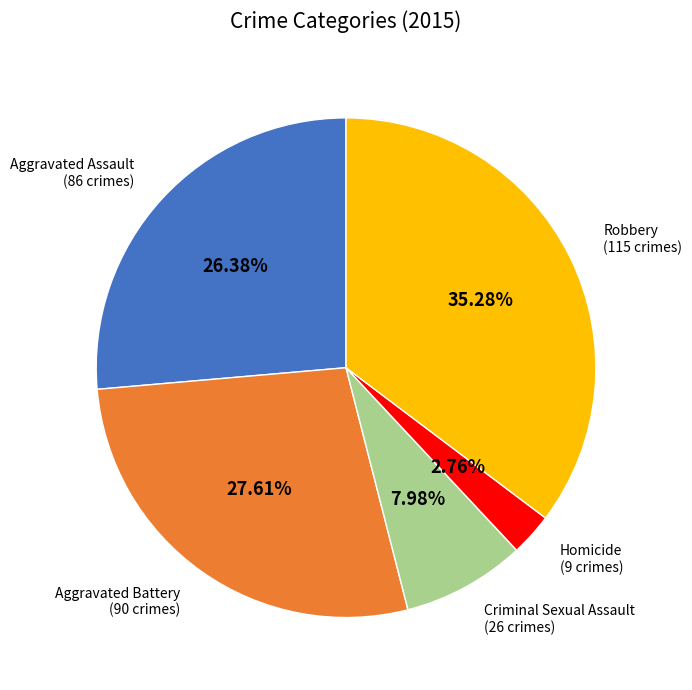

What percentage is the Homicide slice, to the nearest percent?

3%